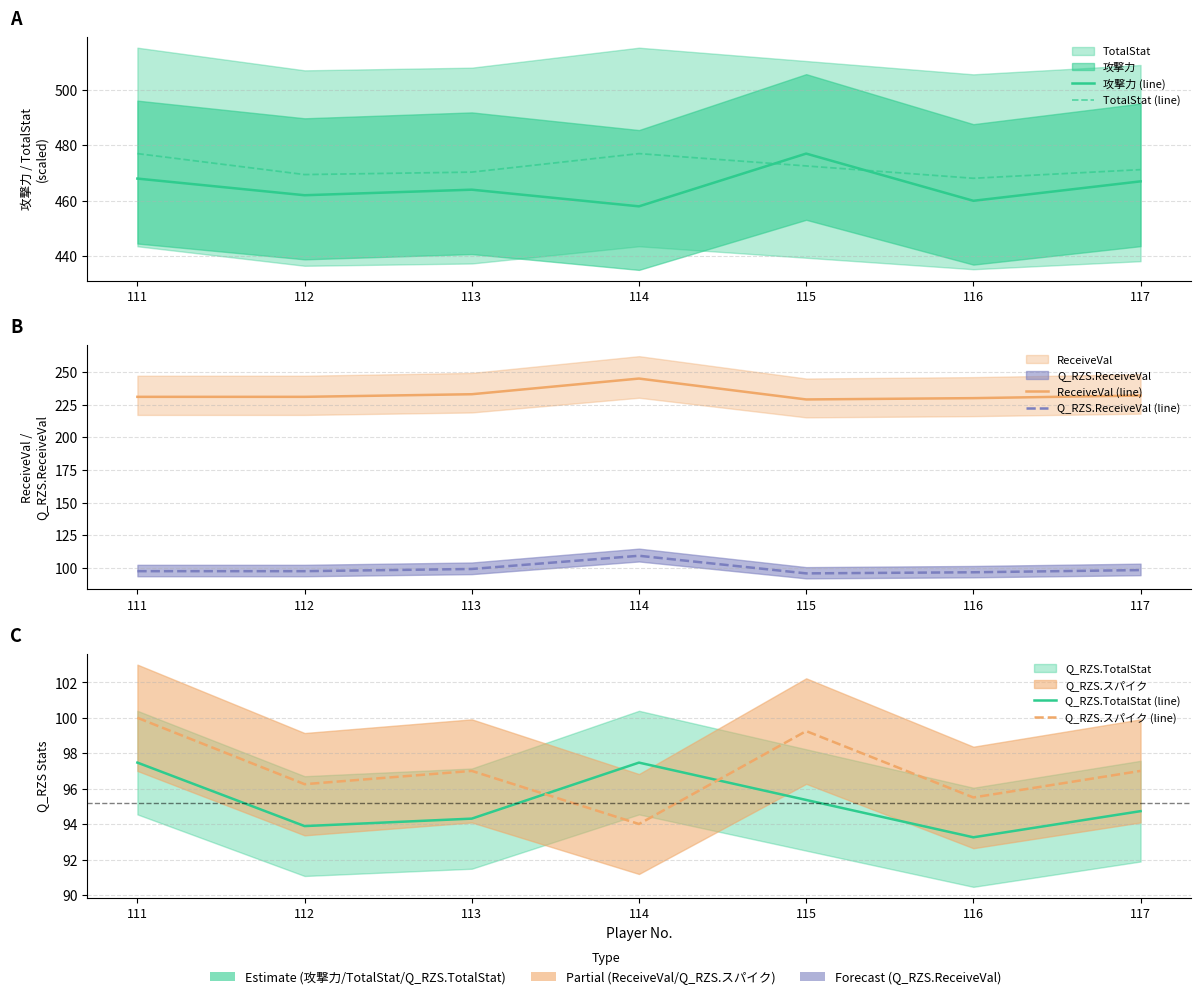

Reading left to right, transcribe all the data shown in this chart.

攻撃力 (line): 468.0	462.0	464.0	458.0	477.0	460.0	467.0
TotalStat (line): 477.0	469.4	470.3	477.0	472.6	468.1	471.2
ReceiveVal (line): 231.0	231.0	233.0	245.0	229.0	230.0	232.0
Q_RZS.ReceiveVal (line): 97.5	97.5	99.2	109.3	95.8	96.6	98.3
Q_RZS.TotalStat (line): 97.5	93.9	94.3	97.5	95.4	93.3	94.7
Q_RZS.スパイク (line): 100.0	96.3	97.0	94.0	99.3	95.5	97.0